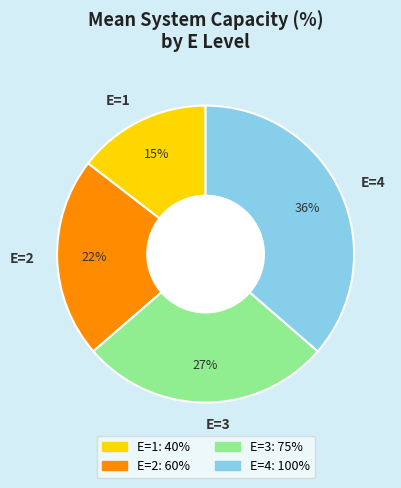

What percentage is the E=1 slice, to the nearest percent?

15%